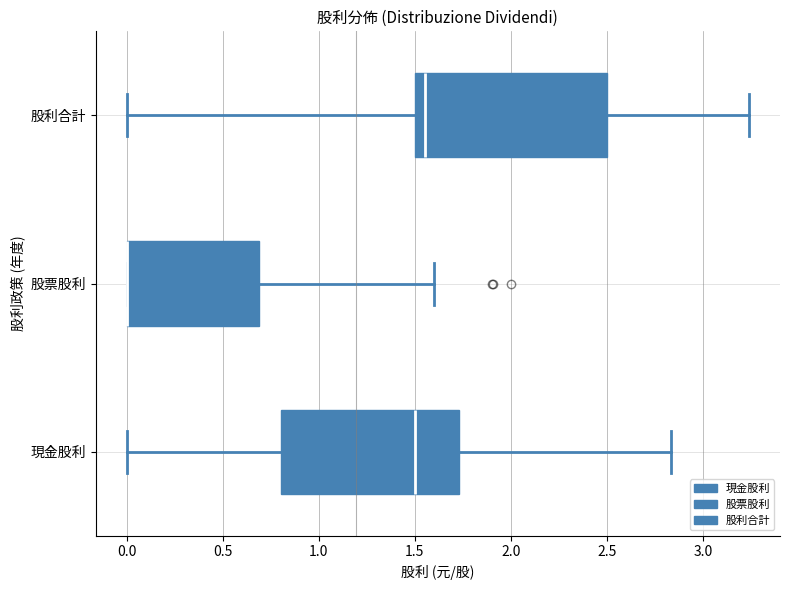

Comparing the boxes themselves (not the whiskers), which one is the widest?

股利合計